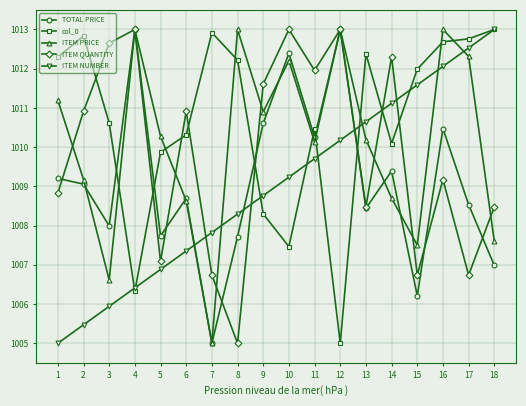

The TOTAL PRICE series shows 693.6 at 4. True or false?

False